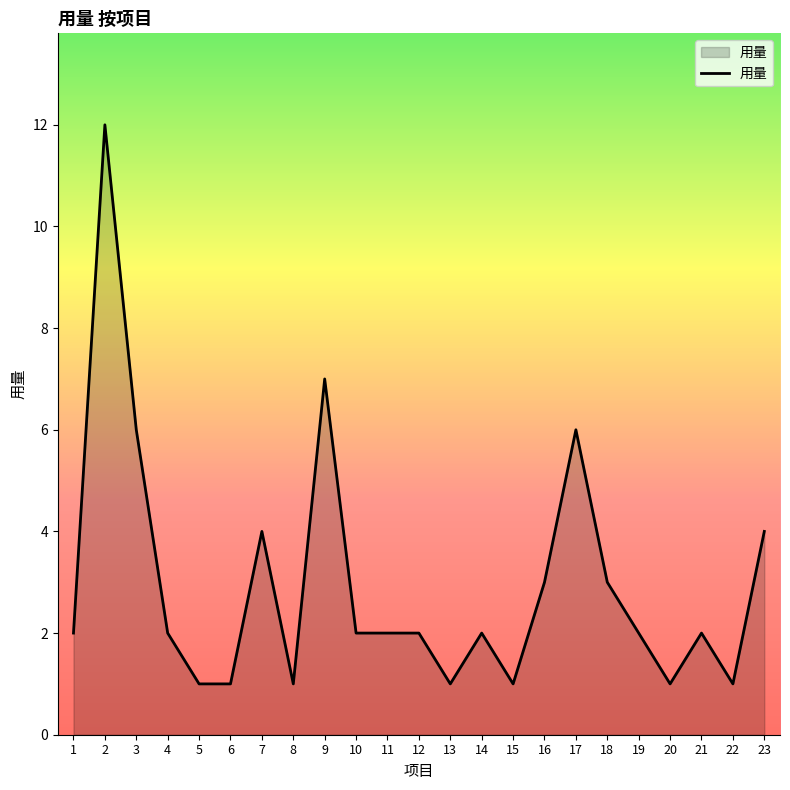

Reading right to left, extract all data points from this chart.

23=4	22=1	21=2	20=1	19=2	18=3	17=6	16=3	15=1	14=2	13=1	12=2	11=2	10=2	9=7	8=1	7=4	6=1	5=1	4=2	3=6	2=12	1=2